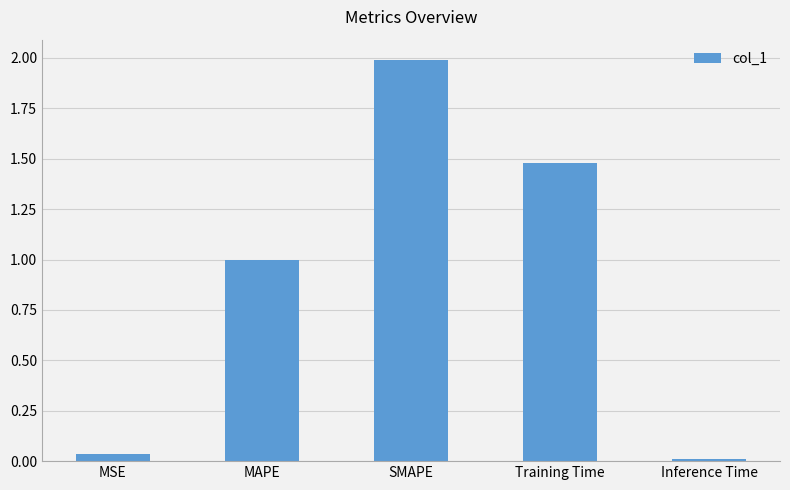

What is the difference between the second highest and minimum values?

1.5